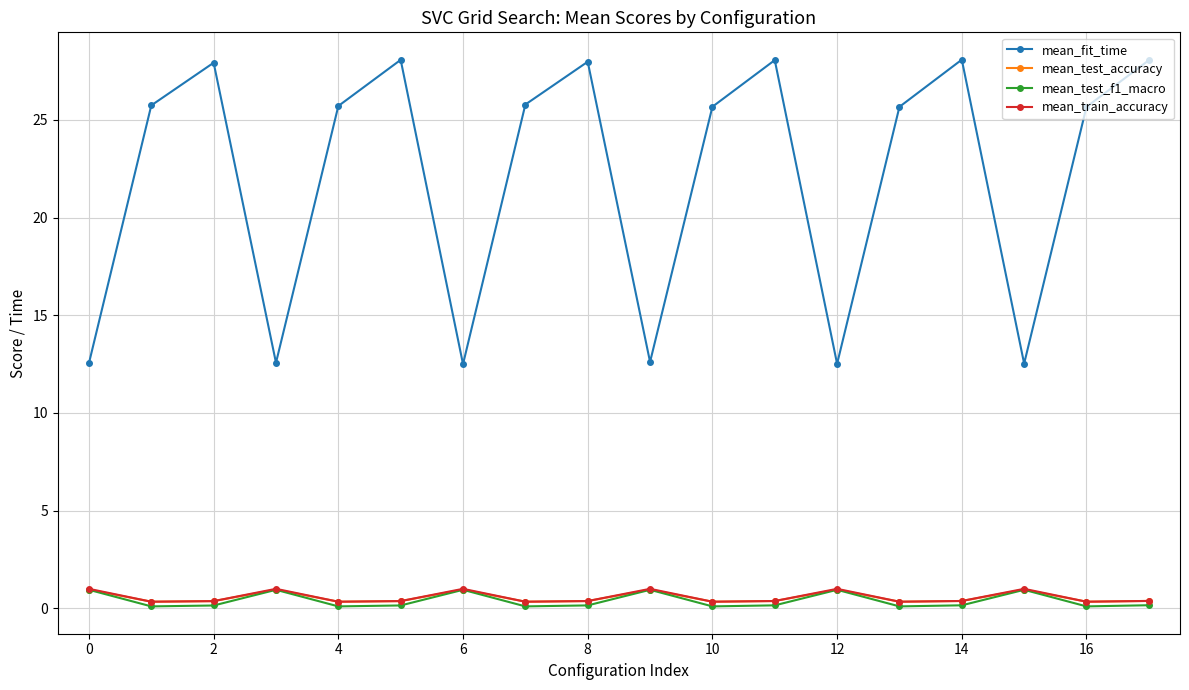

True or false: mean_test_accuracy has more than 0 interior local peaks.

True